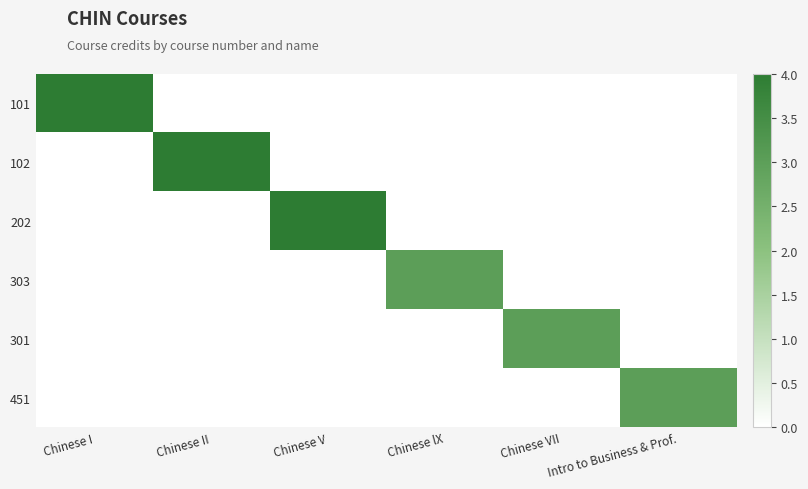

Between Chinese V and Chinese lX, which is larger?

Chinese V